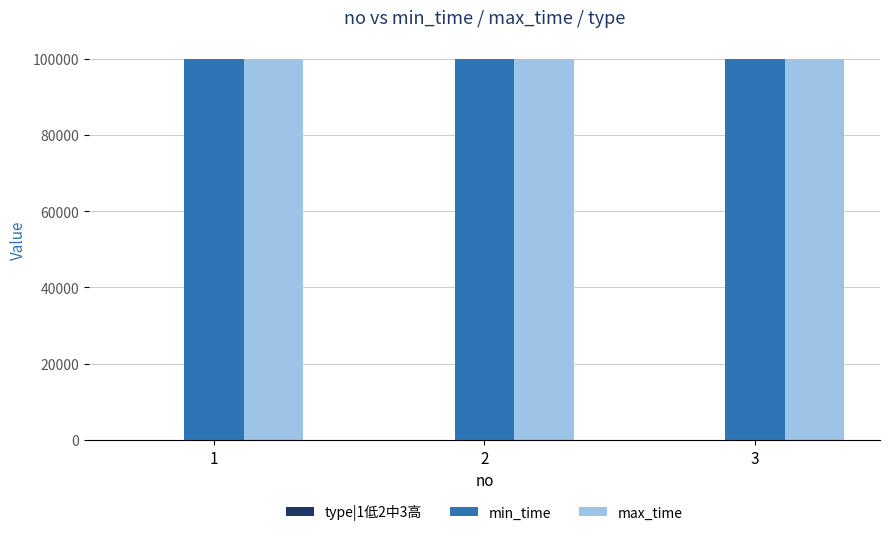

What is the greatest value displayed?

99999